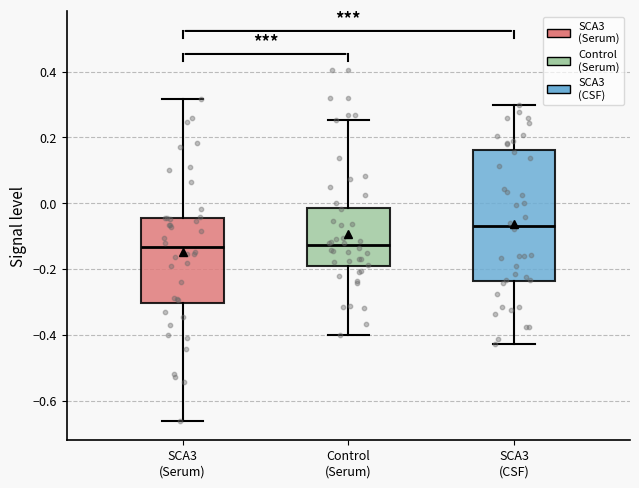

Where does the upper whisker of the box for SCA3 (CSF) end on the y-axis? The values are not printed on the chart, so give them approximately, as read against the axis.

0.30